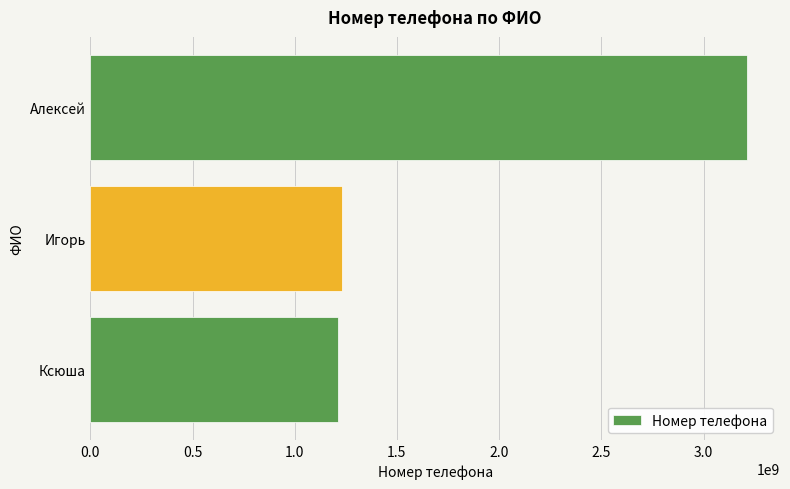

Is it true that the value at Игорь is 1231231231?

True